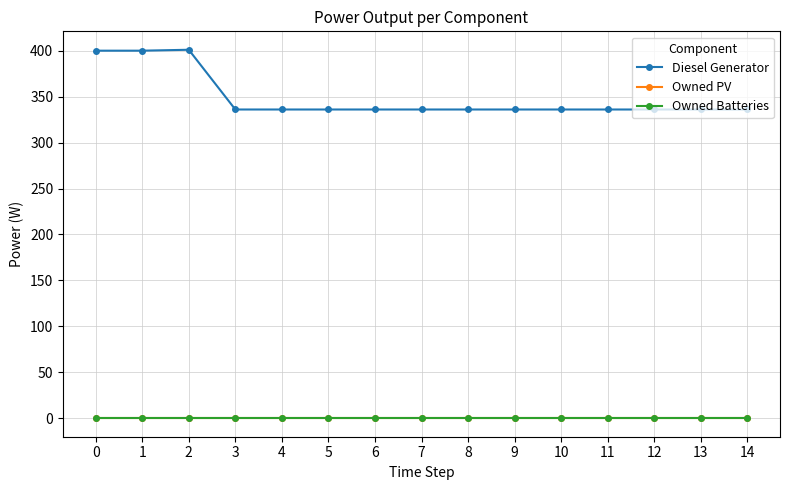

True or false: Diesel Generator has more than 0 points higher than both neighbors.

True